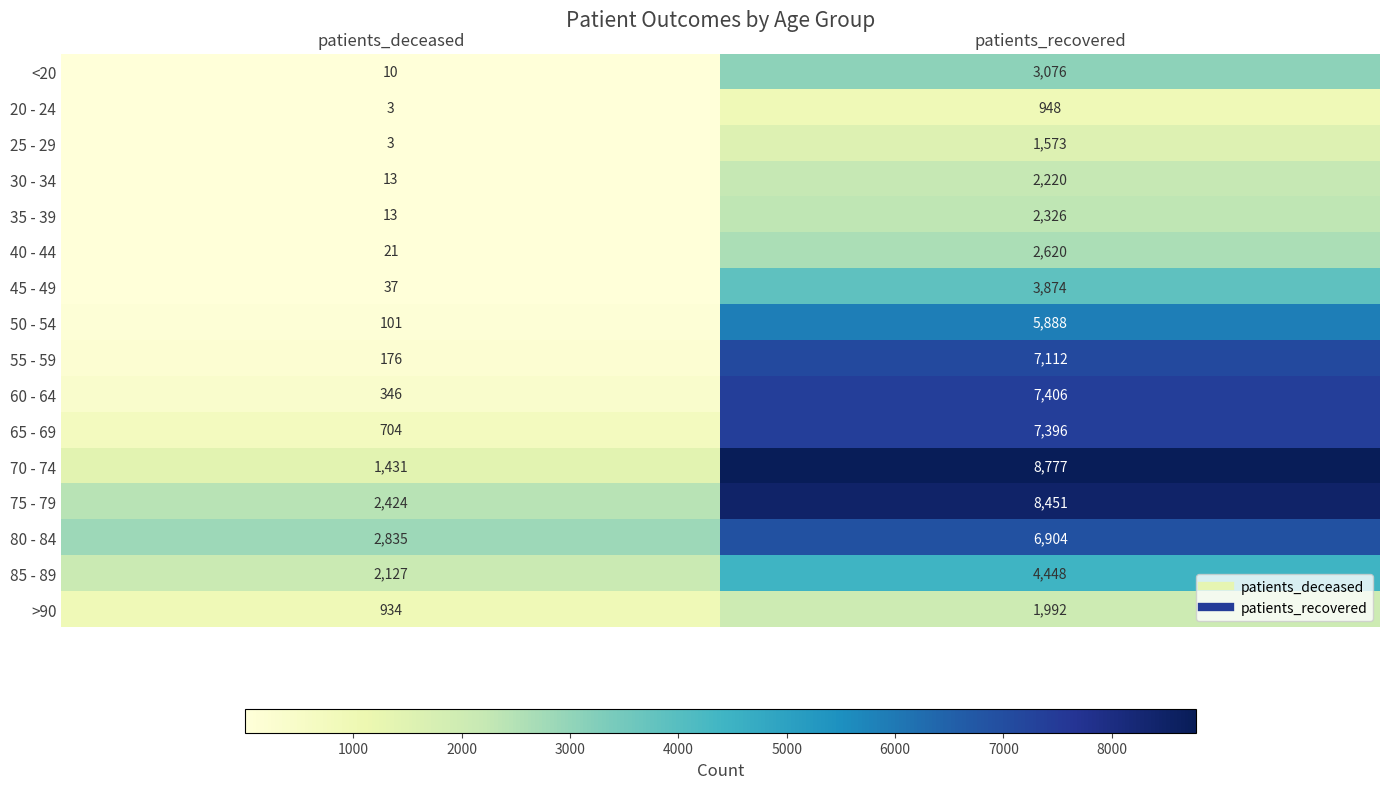

The 25 - 29 series shows 857 at patients_recovered. True or false?

False